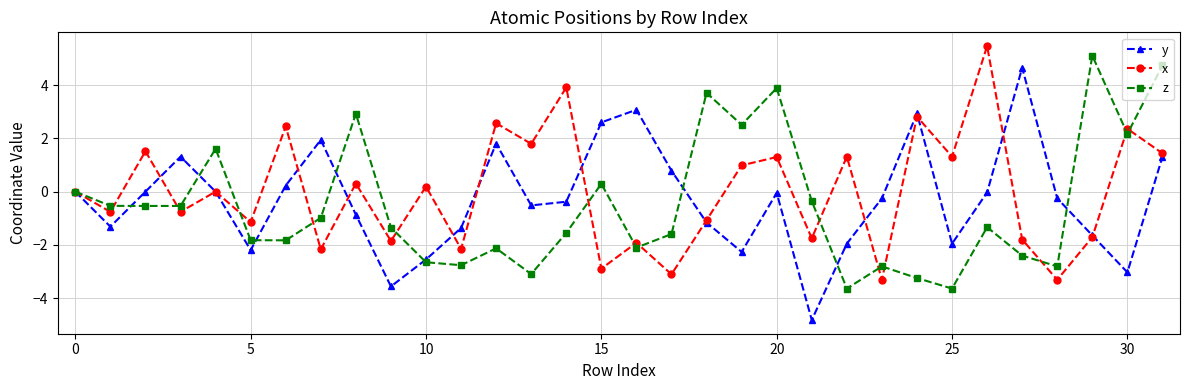

True or false: z has more than 1 points higher than both neighbors.

True